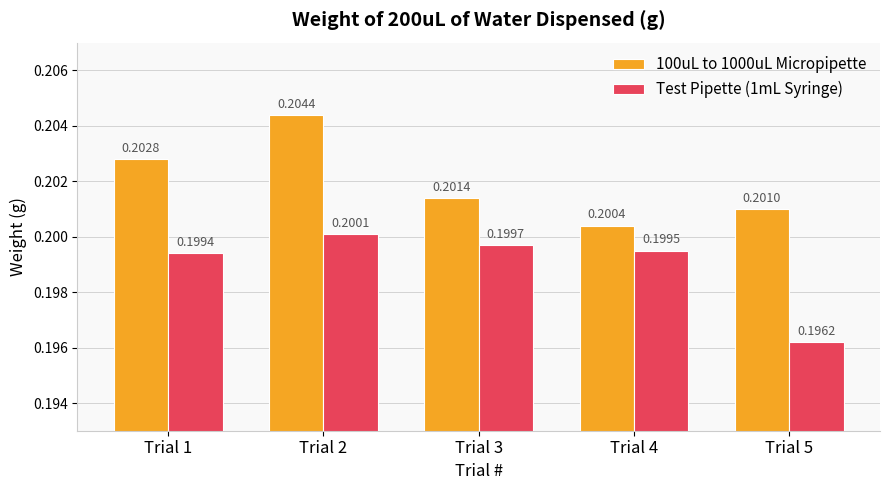

Rank the series by their maximum value, from highest to lowest.

100uL to 1000uL Micropipette, Test Pipette (1mL Syringe)